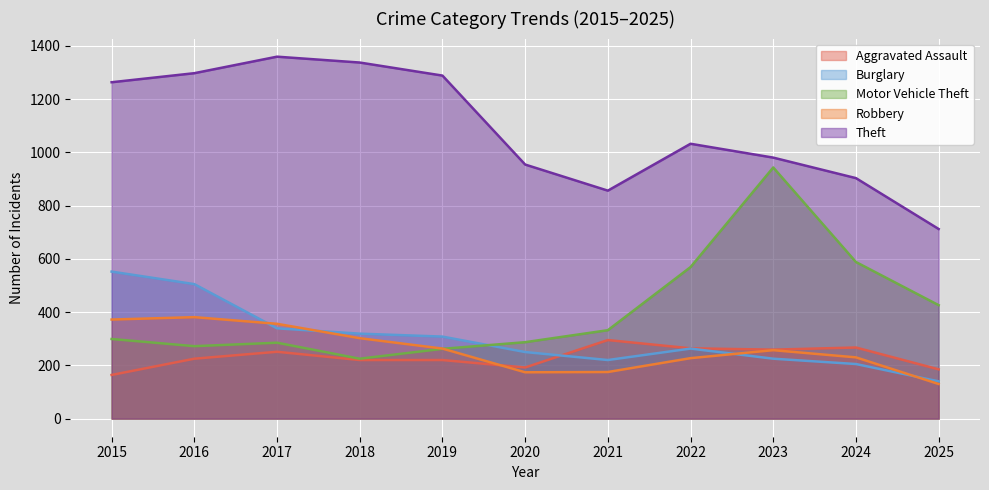

What is the value of the Aggravated Assault point at the 11th from the left?

185